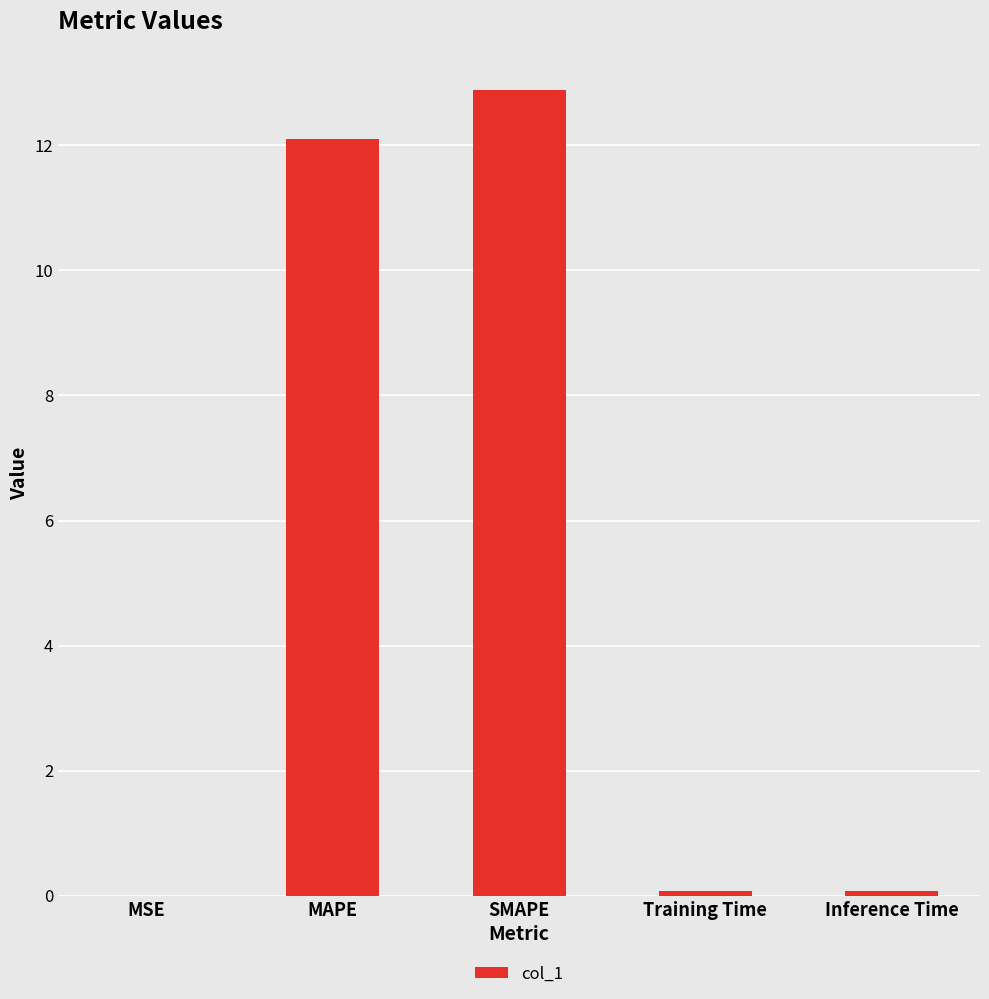

What is the greatest value displayed?

12.9